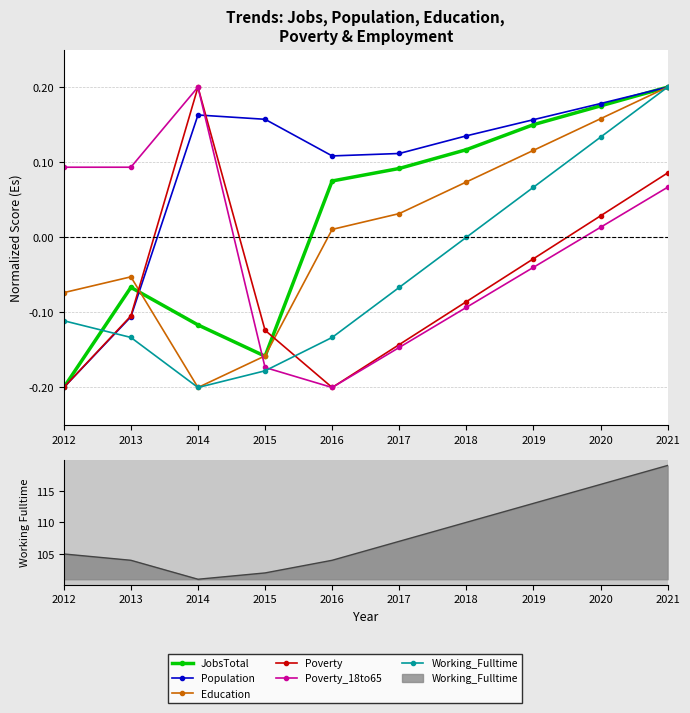

What is the value of the Poverty point at the 1st from the left?

-0.2